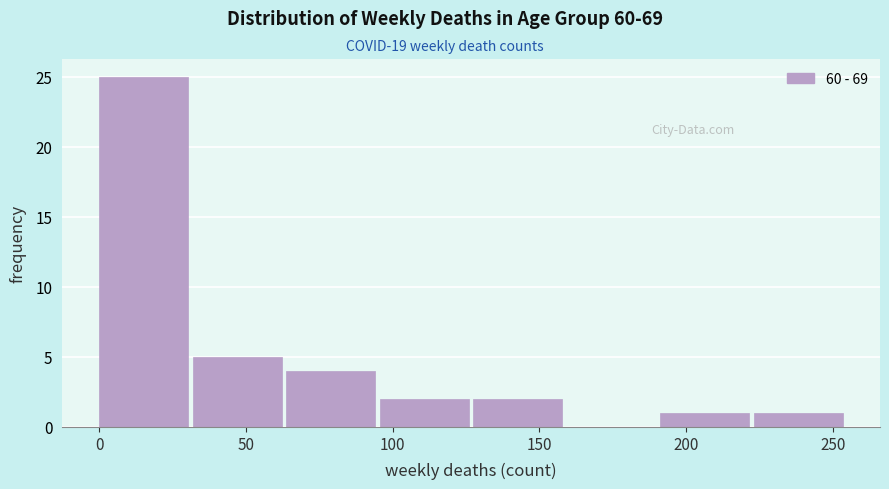

Reading left to right, list every bar in this chart as the range it spans on the x-axis followed by its height. Neither the bar edges nor the heights are printed on the chart, so give them approximately, as read against the axes.

0 to 30: 25
30 to 65: 5
65 to 95: 4
95 to 130: 2
130 to 160: 2
160 to 190: 0
190 to 225: 1
225 to 255: 1